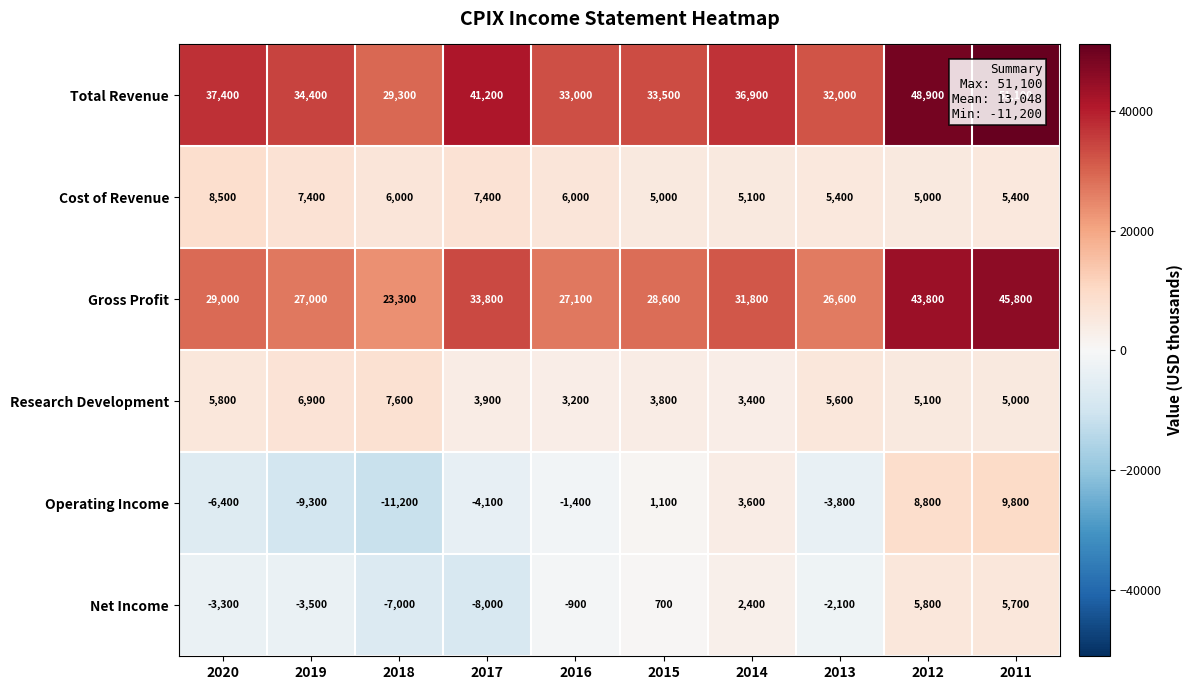

List the series in order of their peak value, highest first.

Total Revenue, Gross Profit, Operating Income, Cost of Revenue, Research Development, Net Income